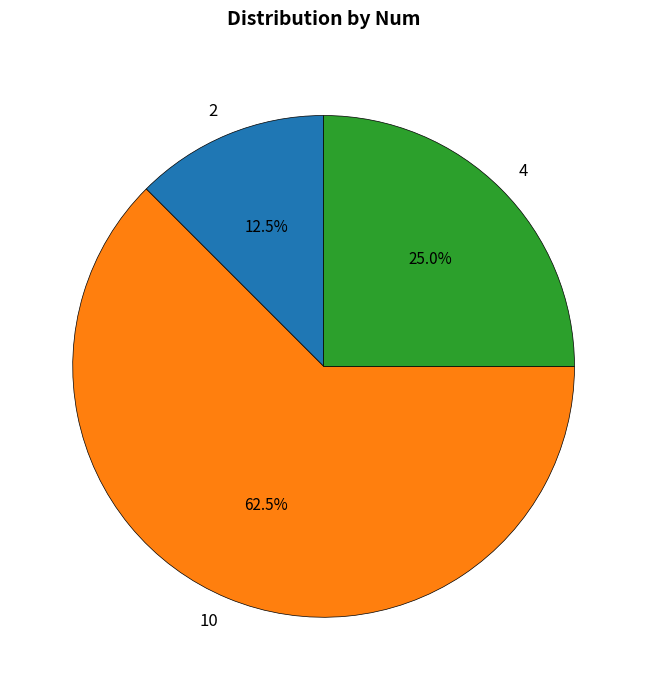

To the nearest percent, what is the average slice percentage?

33%